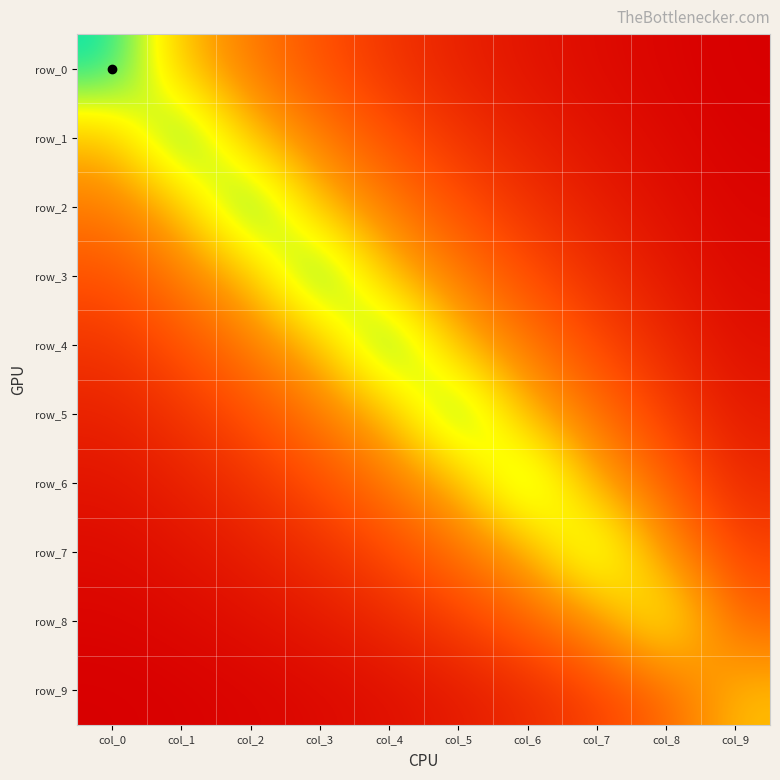

What is the greatest value displayed?

4.0